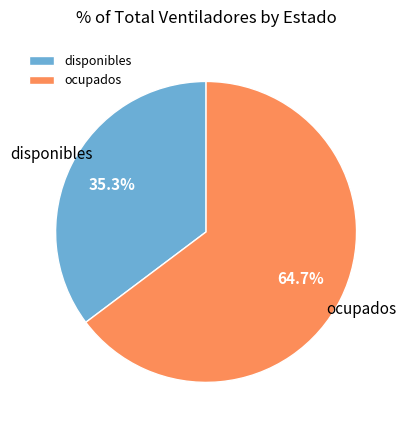

To the nearest percent, what portion does disponibles represent?

35%